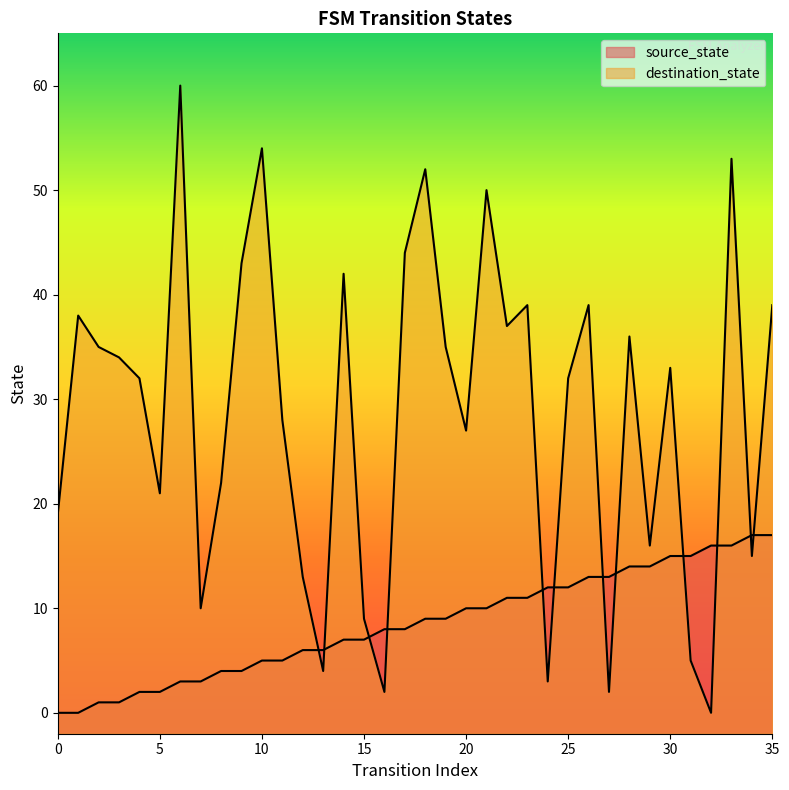

How many values in the destination_state series exceed 33?

17